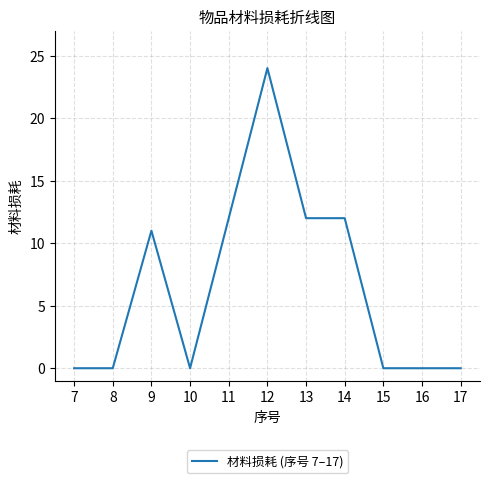

How many distinct data groups are displayed?

1